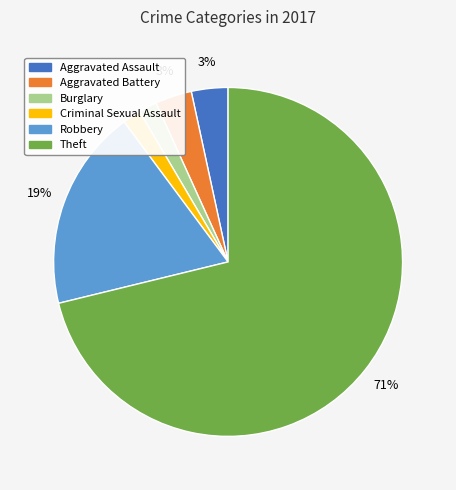

How many slices are in this pie chart?

6